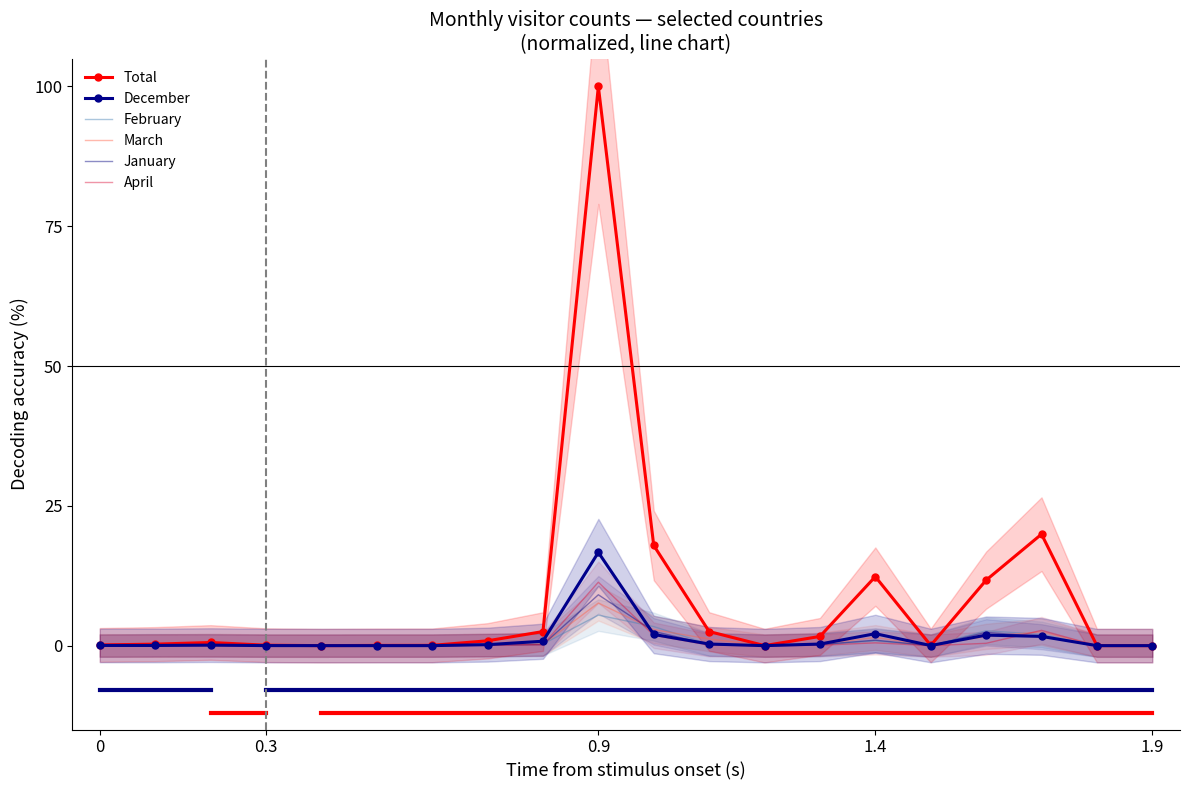

What is the average value of the February series?

0.8